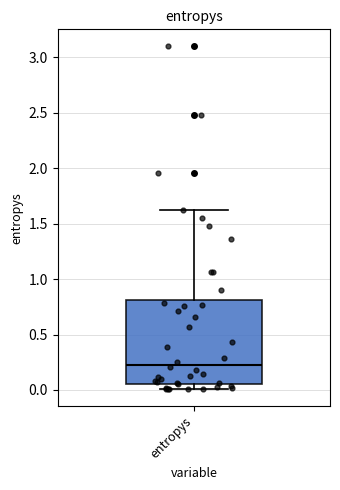

Transcribe this box plot: give where the median line is, the range the box spans, and where the two whiskers end, as read against the y-axis. The values are not printed on the chart, so give them approximately, as read against the axis.

median 0.25, box 0.05 to 0.80, whiskers 0.00 to 1.65